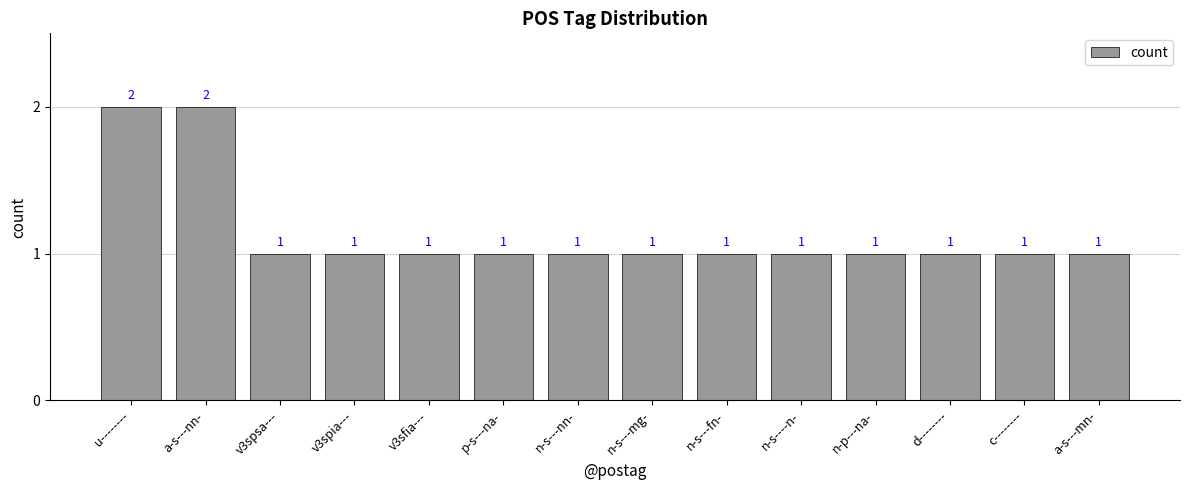

Reading left to right, extract all data points from this chart.

2	2	1	1	1	1	1	1	1	1	1	1	1	1